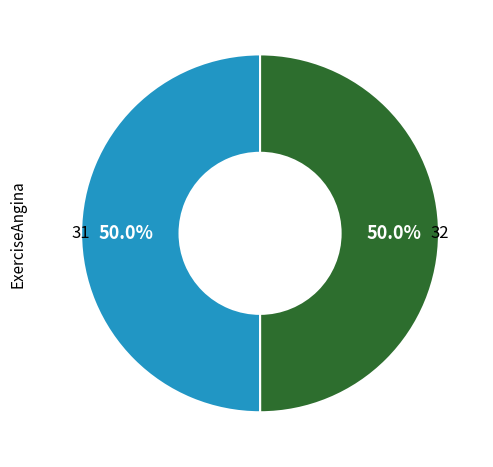

To the nearest percent, what portion does 31 represent?

50%